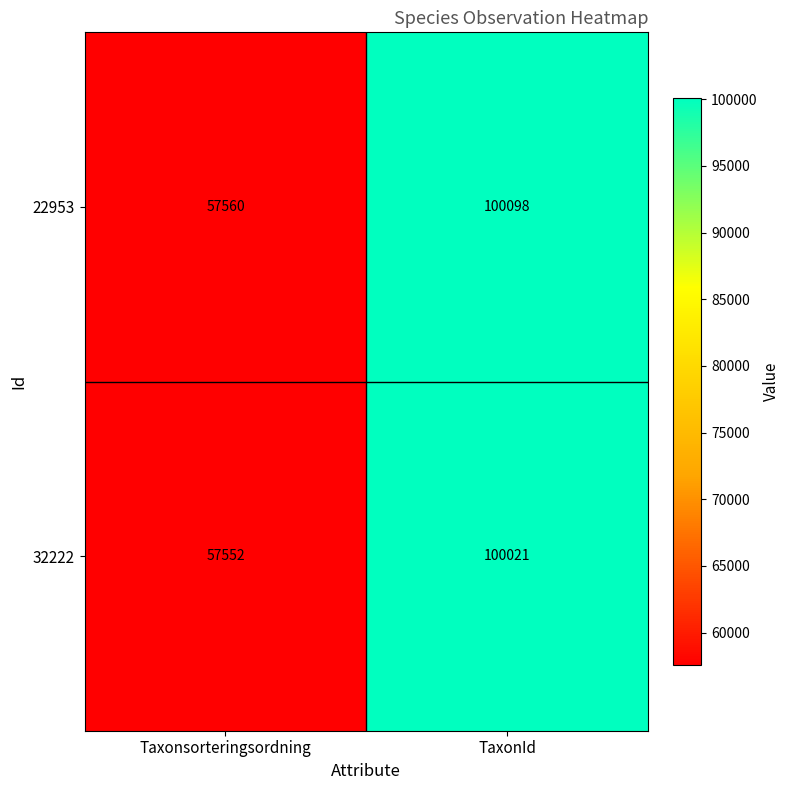

Reading left to right, list all the values displayed in this chart.

22953: 57560	100098
32222: 57552	100021